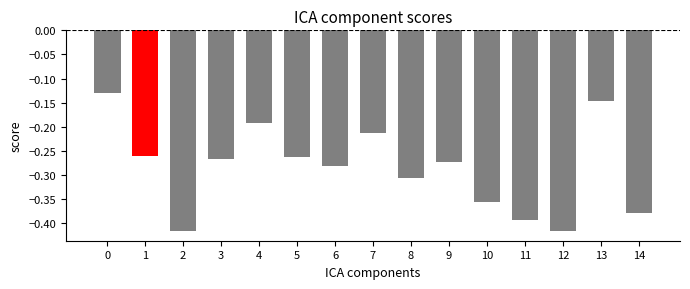

True or false: the data shows -0.7 at 11.

False